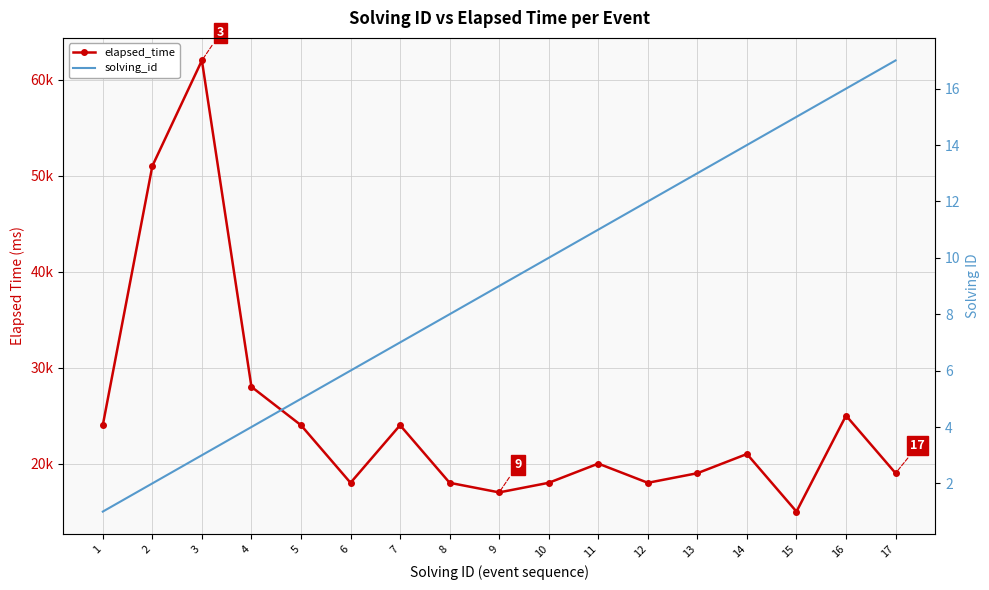

Is the value of solving_id at 10 greater than the value of elapsed_time at 12?

No